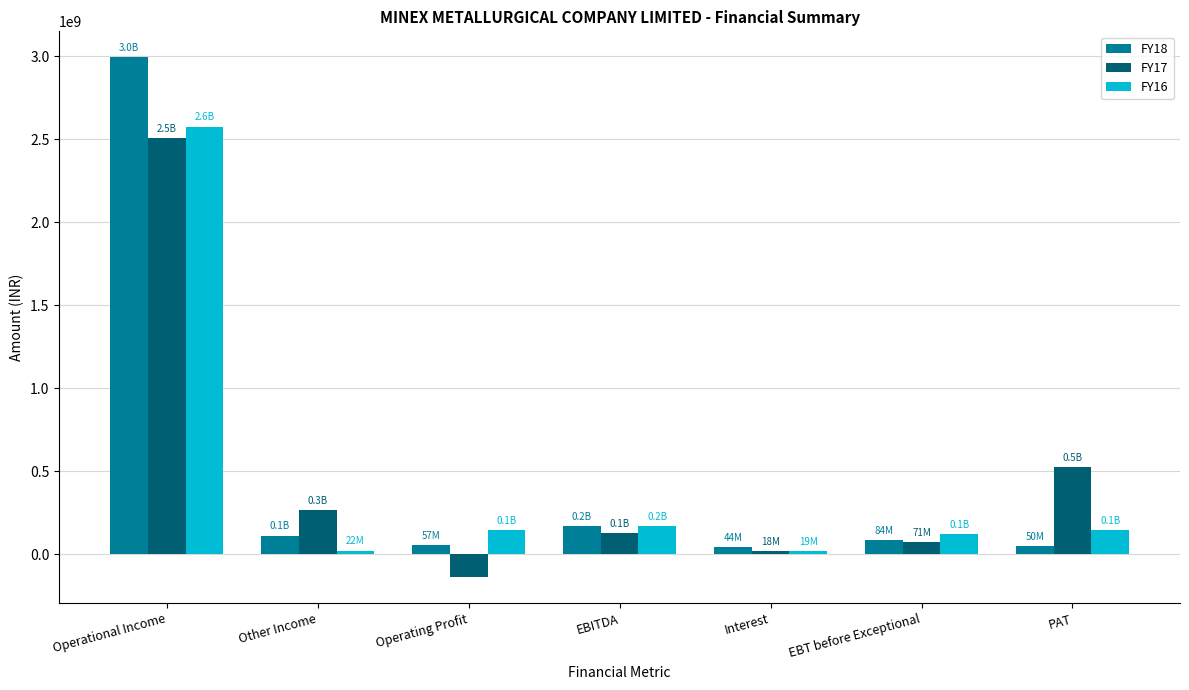

What is the label of the 3rd bar from the right?

Interest